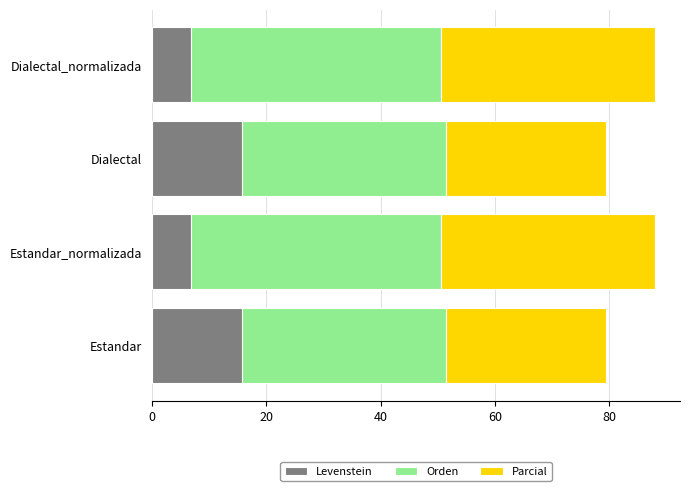

What is the lowest value of the Levenstein series?

6.9